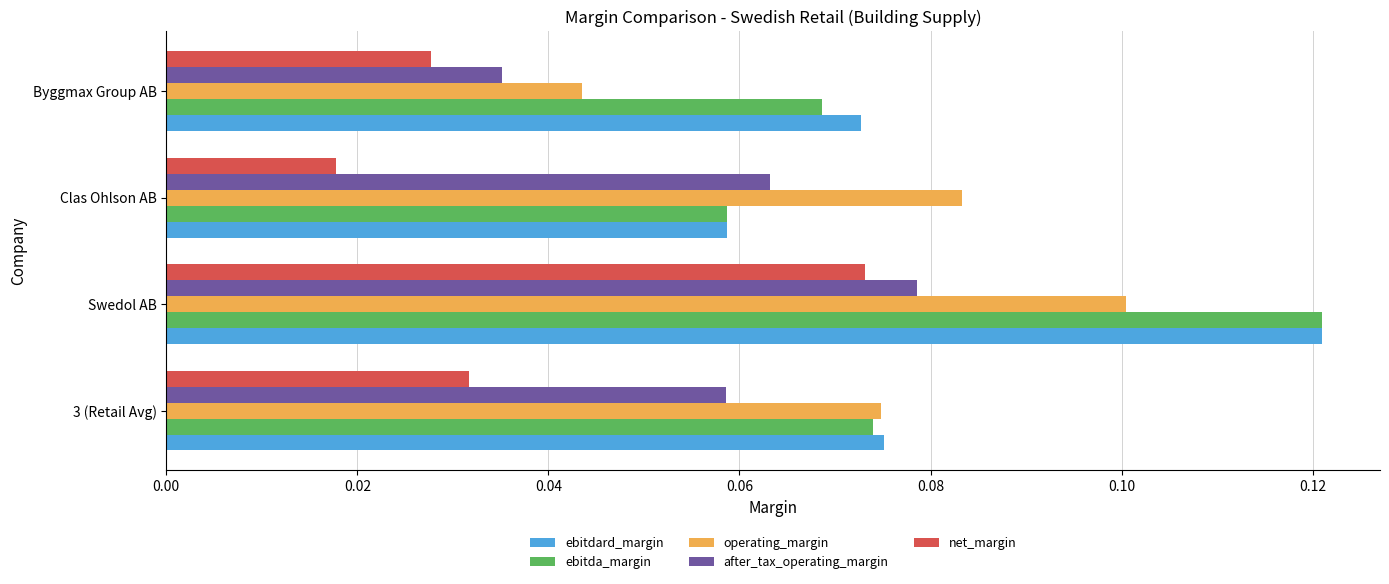

Which series changed the most between 3 (Retail Avg) and Byggmax Group AB?

operating_margin